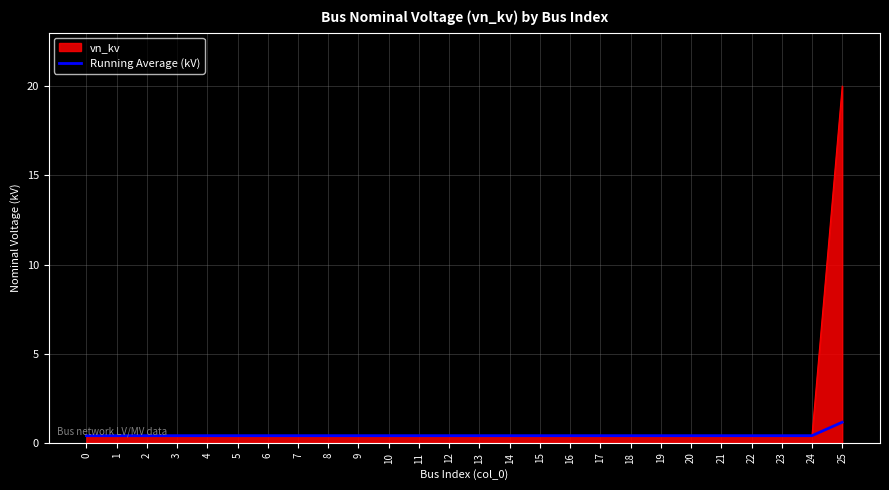

Which category has the highest value in the vn_kv series?

25